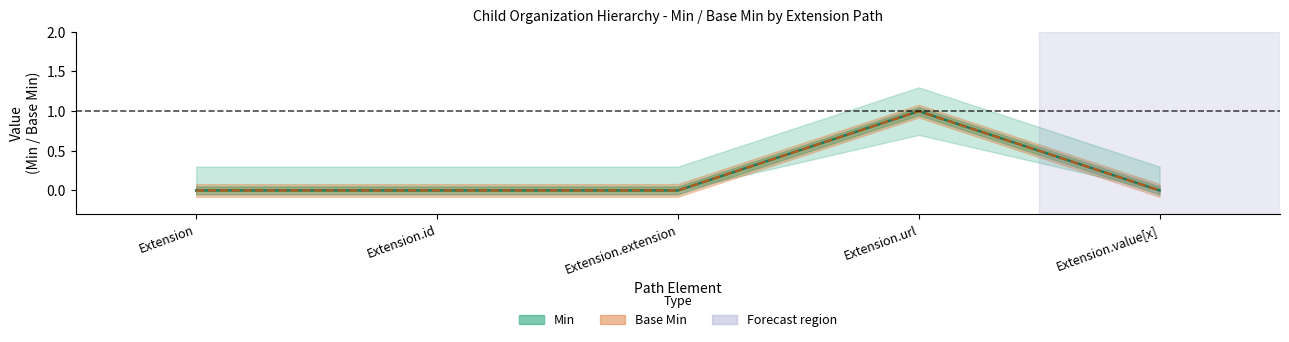

At which label is Min (line) closest to 0?

Extension